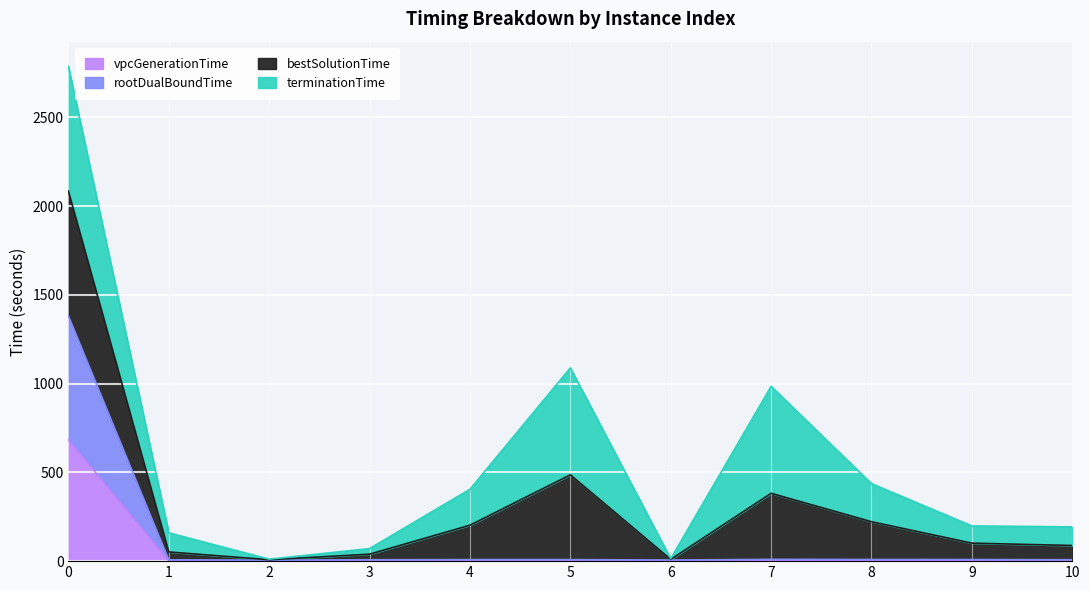

What is the sum of all vpcGenerationTime values?

705.9